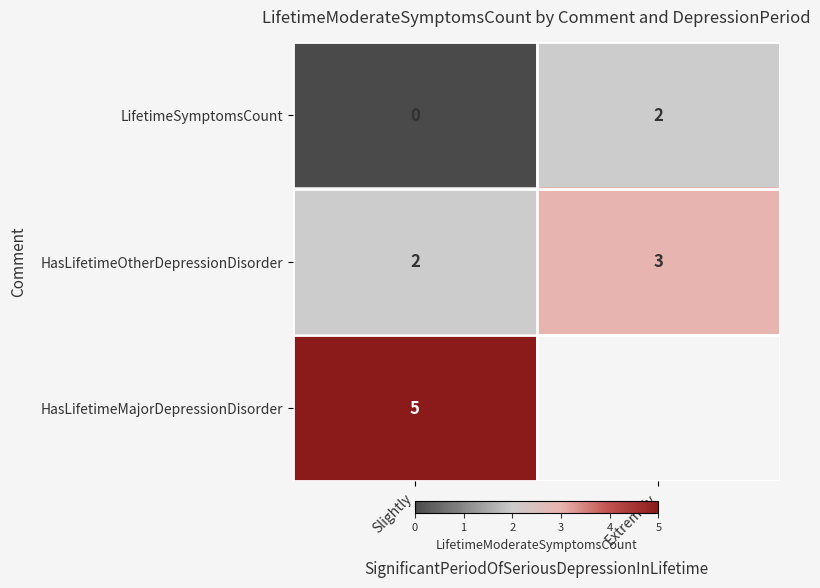

Which label corresponds to the smallest value in the chart?

Slightly